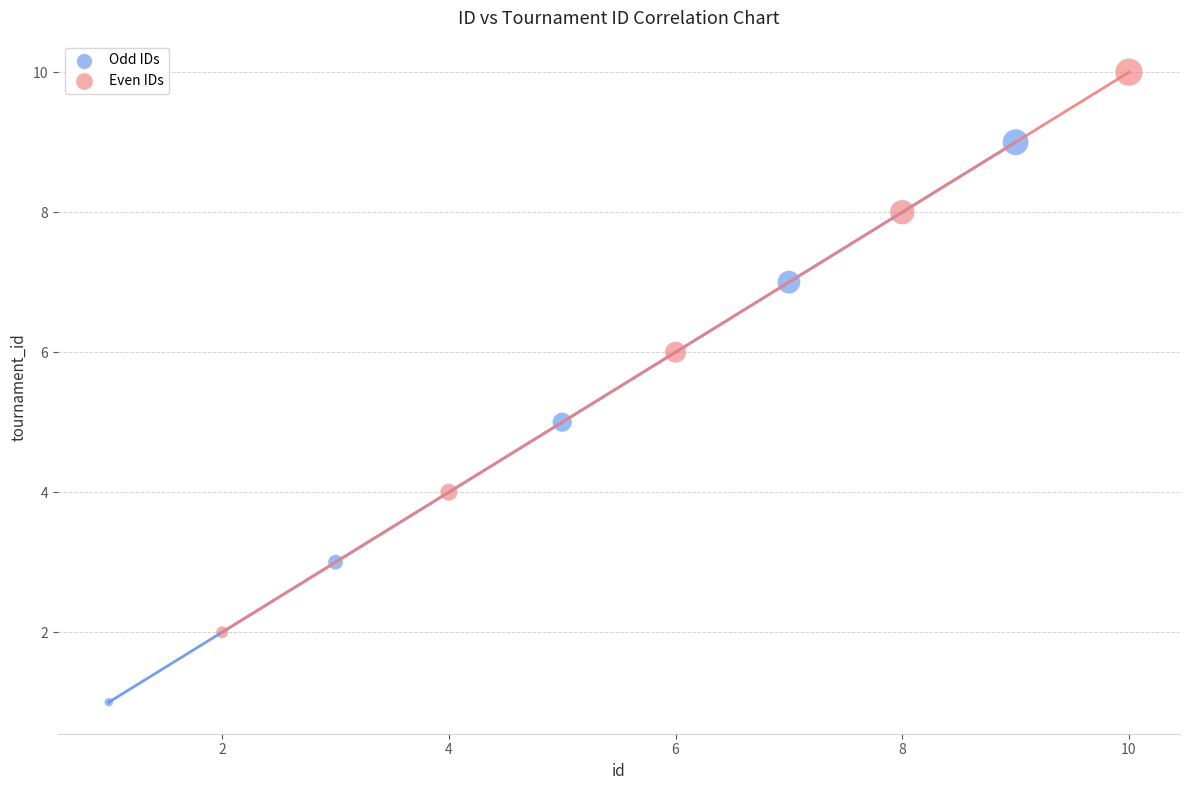

What are all the series names shown in the legend?

Odd IDs, Even IDs